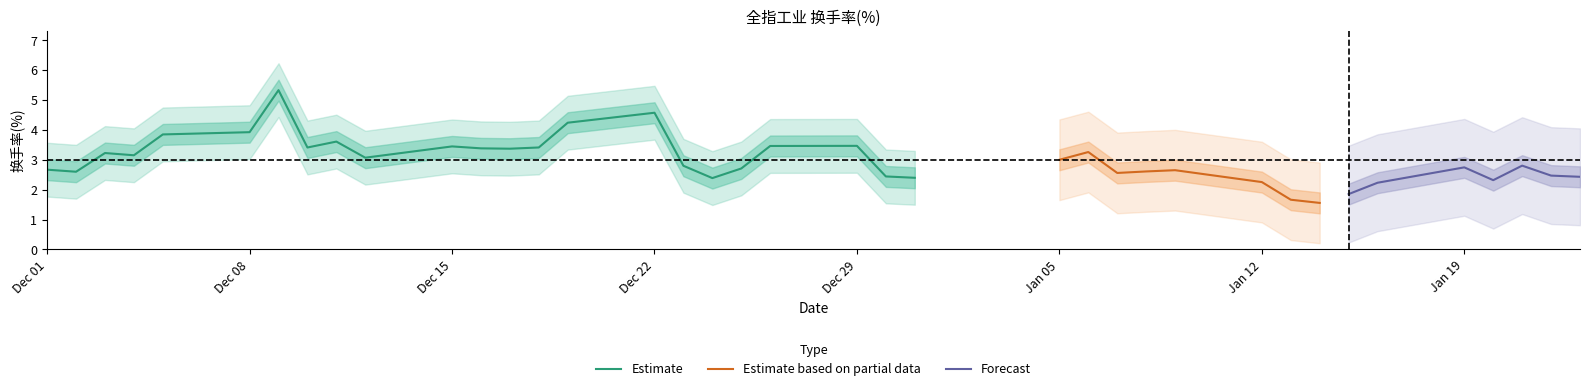

How many points are lower than both their immediate neighbors (excluding endpoints)?

10